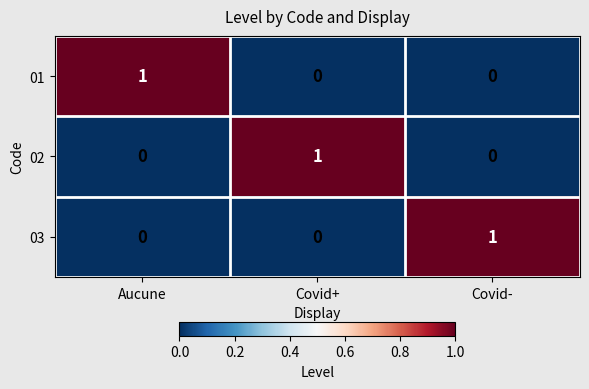

How many categories are shown in the chart?

3